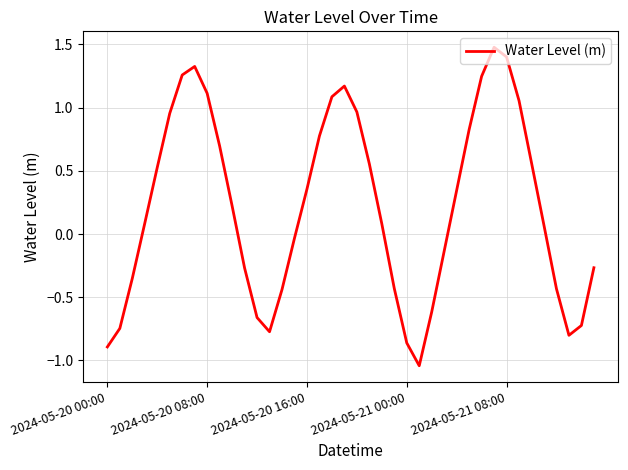

What is the maximum value shown in the chart?

1.5